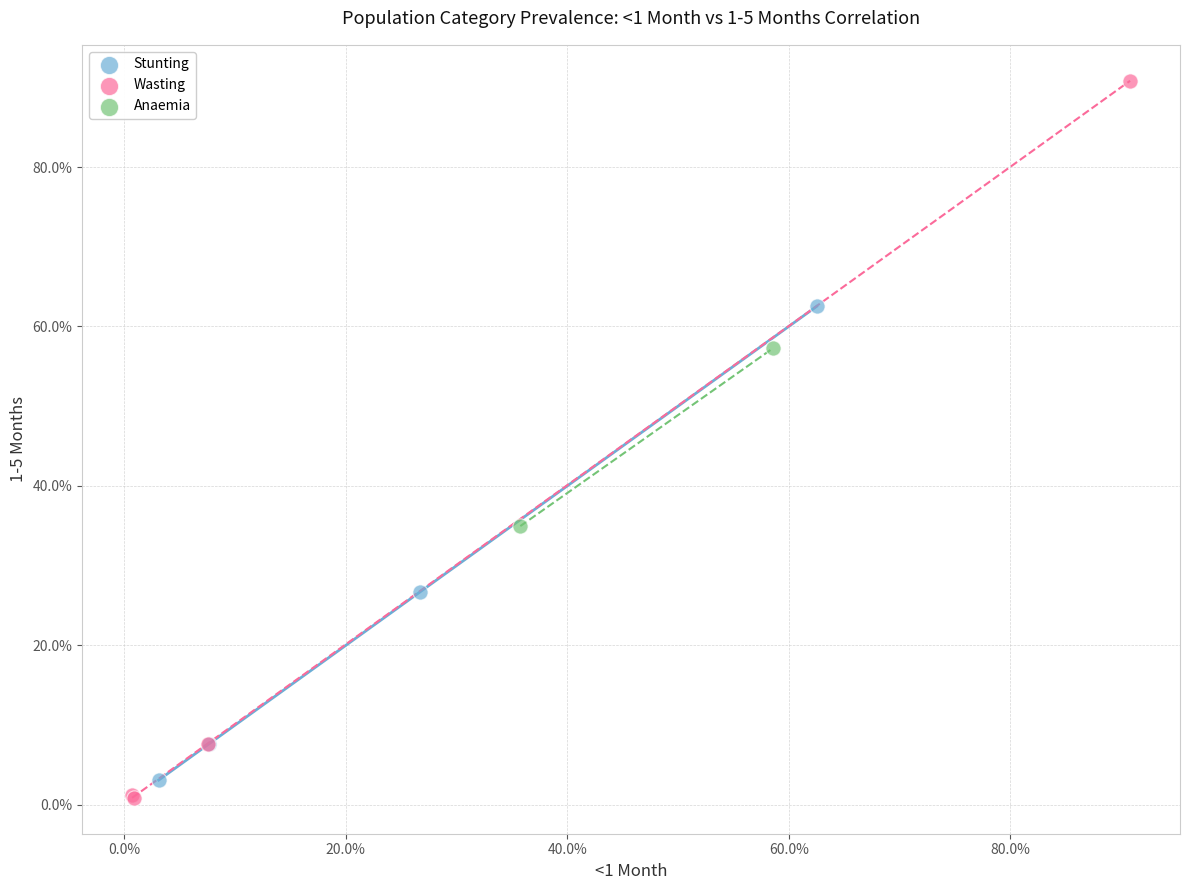

Which series has the largest Y range (max minus min)?

Wasting